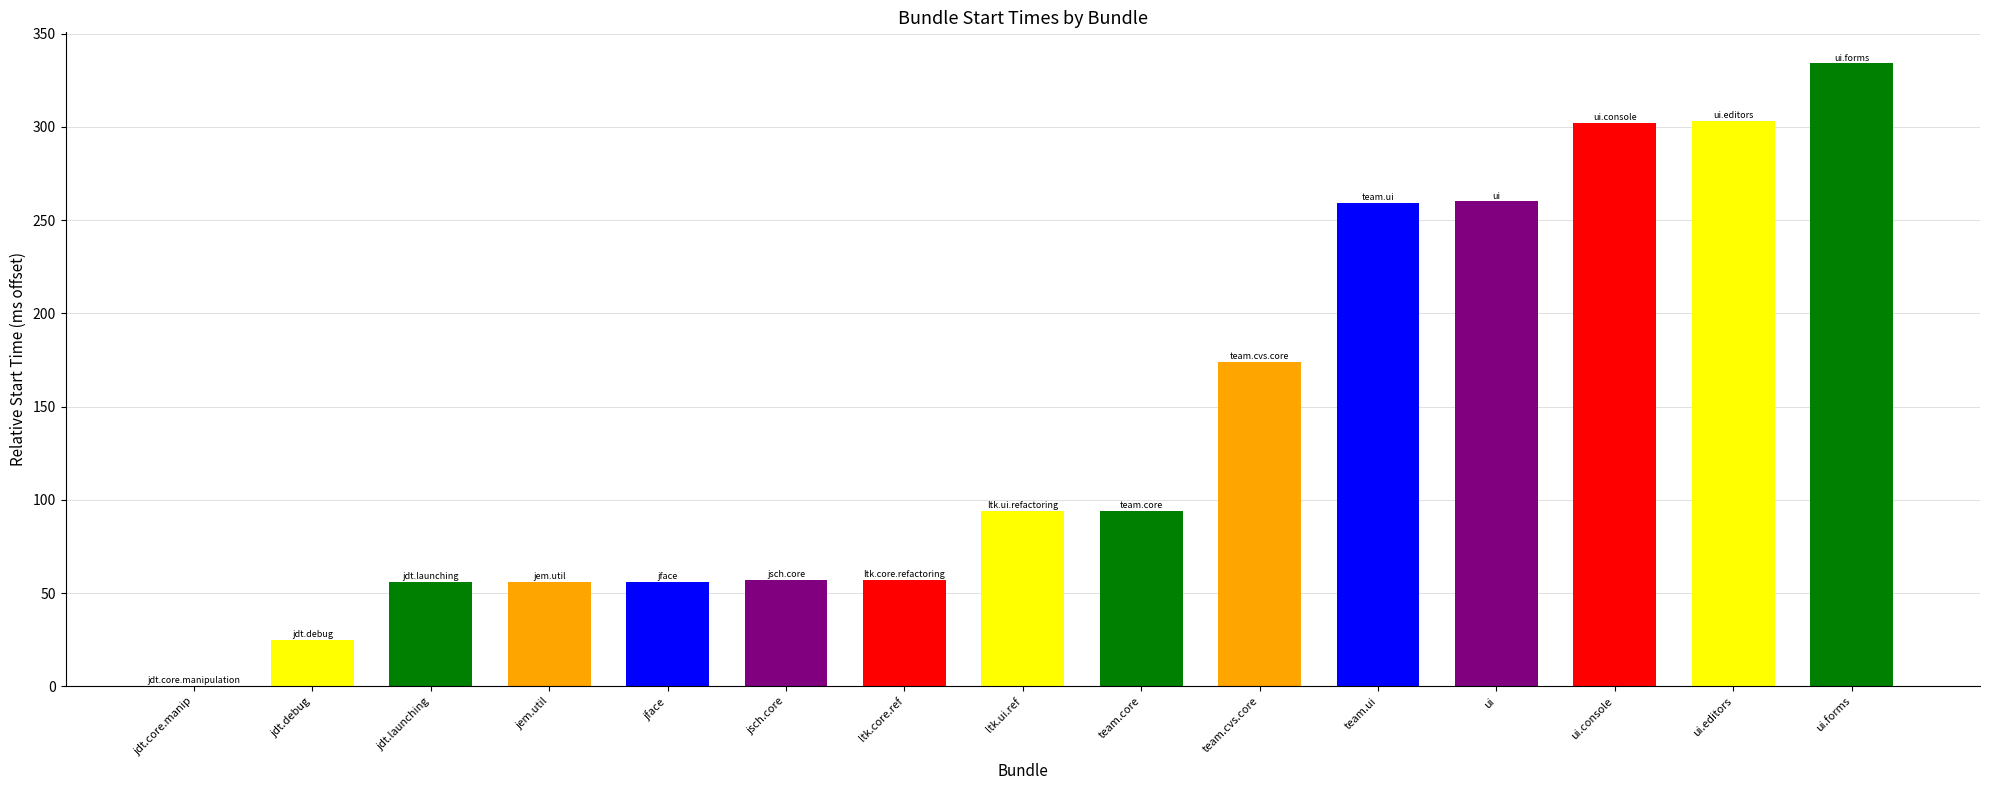

What is the sum of all values?

2127